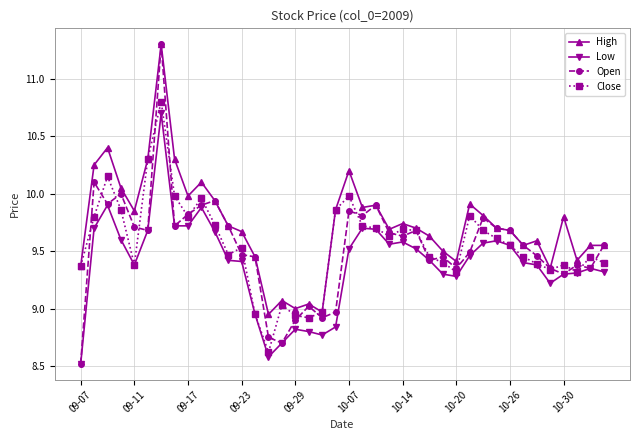

What is the highest value of the Close series?

10.8